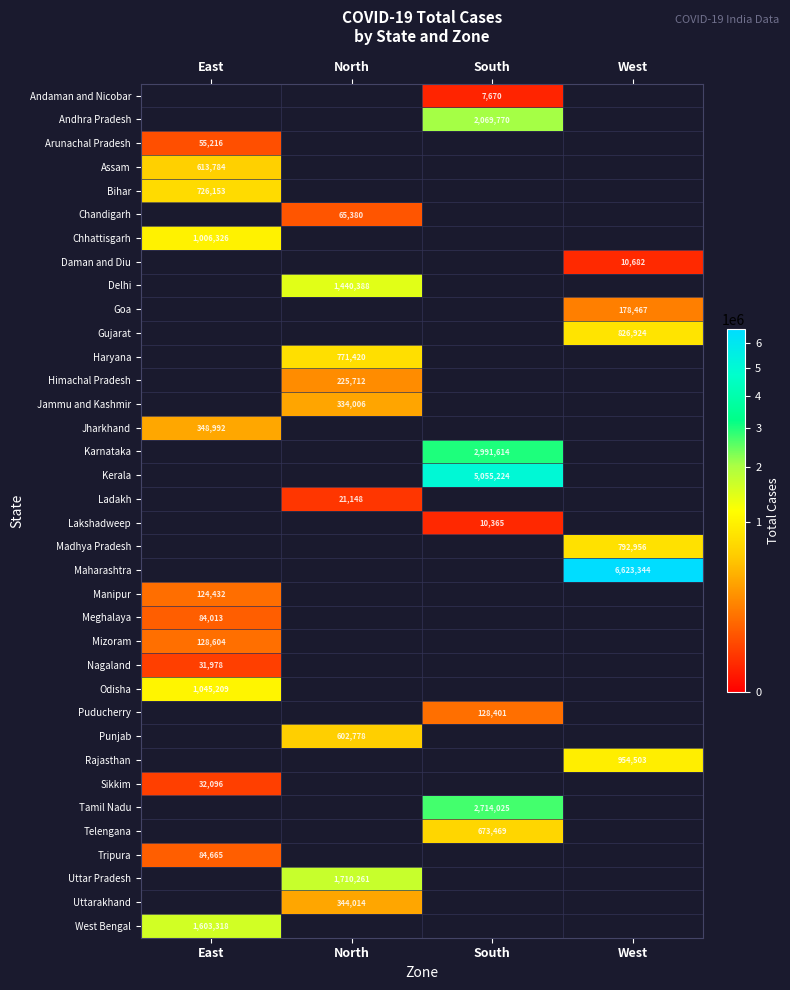

The West Bengal series shows 399888 at East. True or false?

False